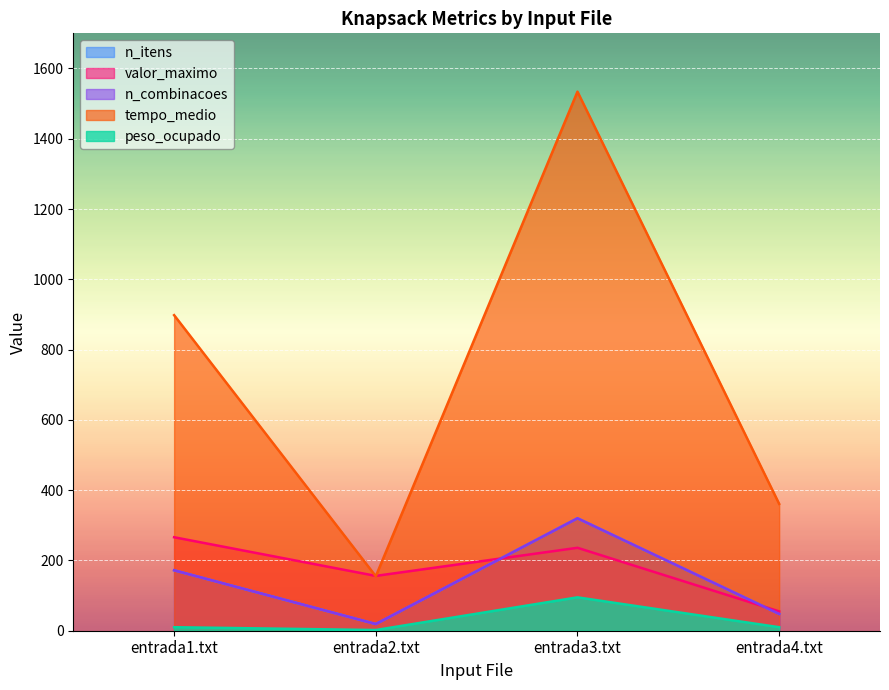

What are all the series names shown in the legend?

n_itens, valor_maximo, n_combinacoes, tempo_medio, peso_ocupado